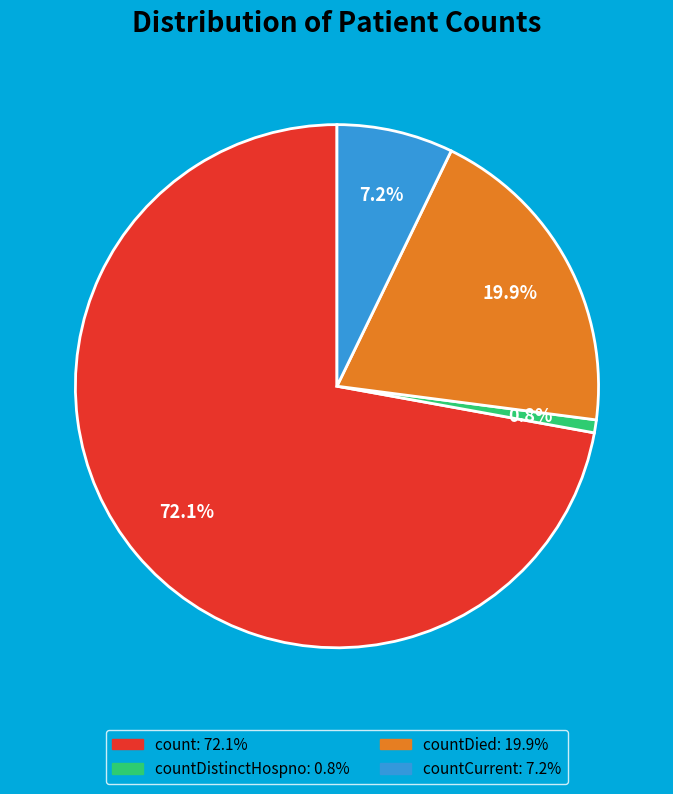

Does any single category account for the majority?

Yes